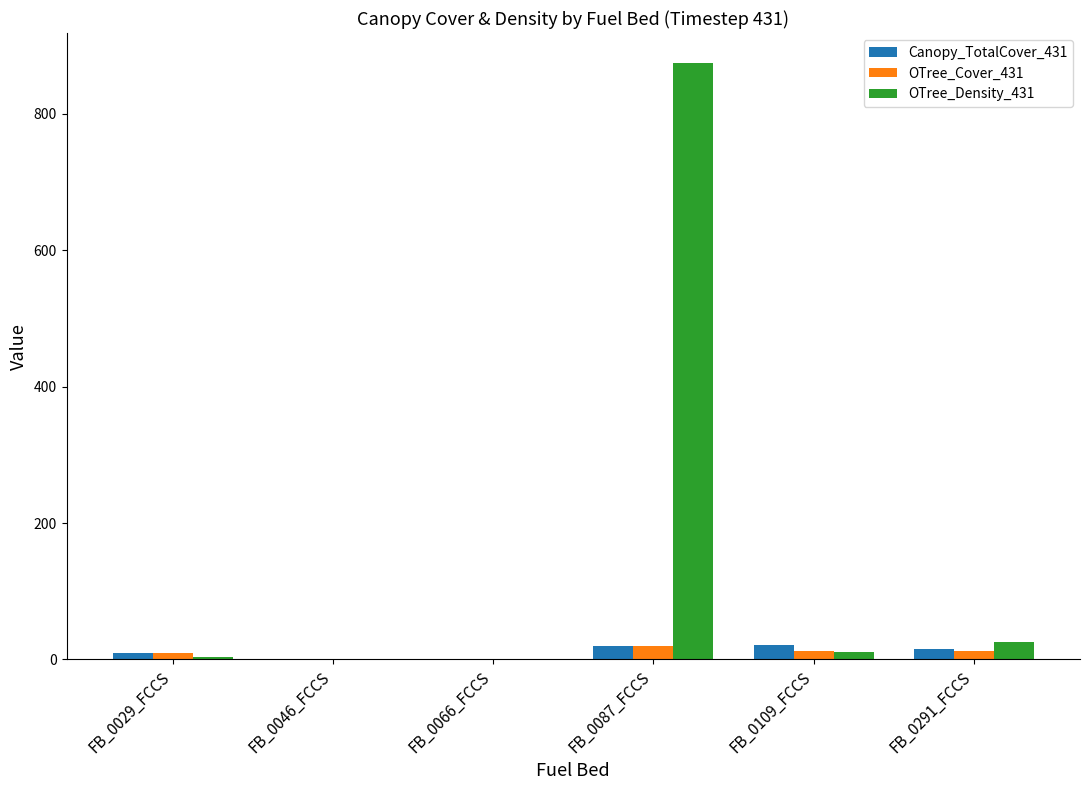

Between FB_0066_FCCS and FB_0109_FCCS, which series saw the biggest shift?

Canopy_TotalCover_431